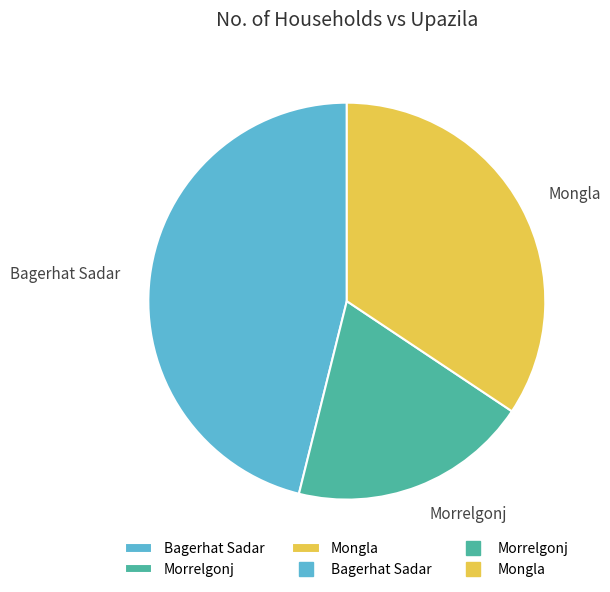

What is the ratio of the value at Bagerhat Sadar to the value at Morrelgonj?

2.4